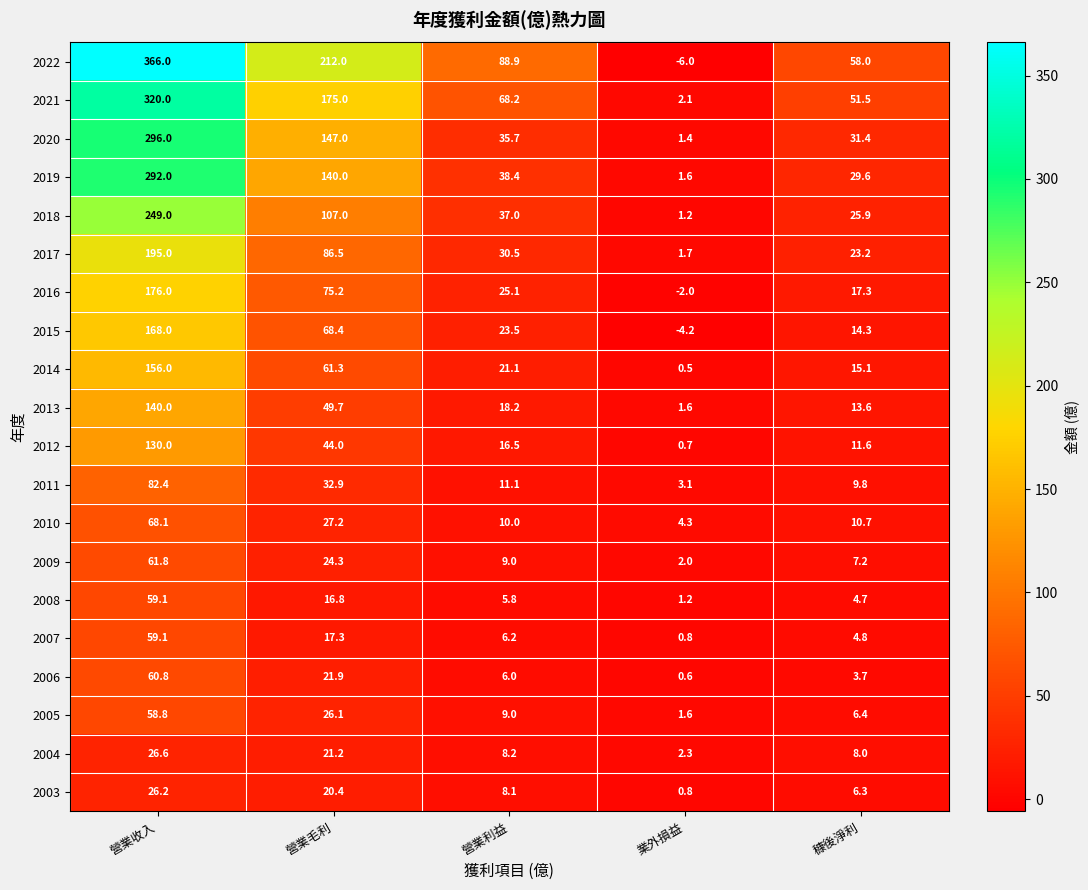

At how many categories does at least one series exceed 19?

4